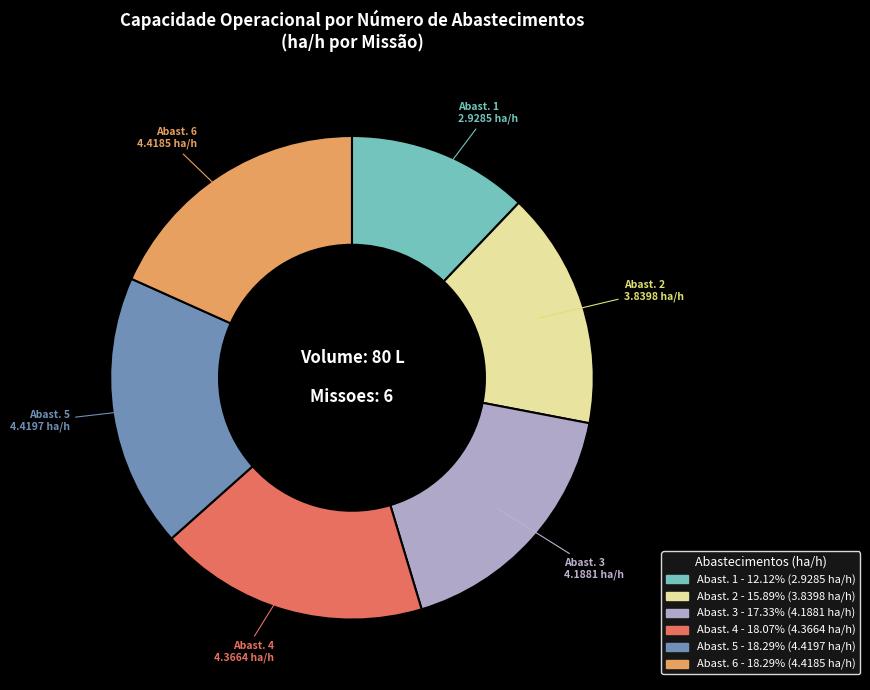

Is there any slice that represents more than half of the pie?

No